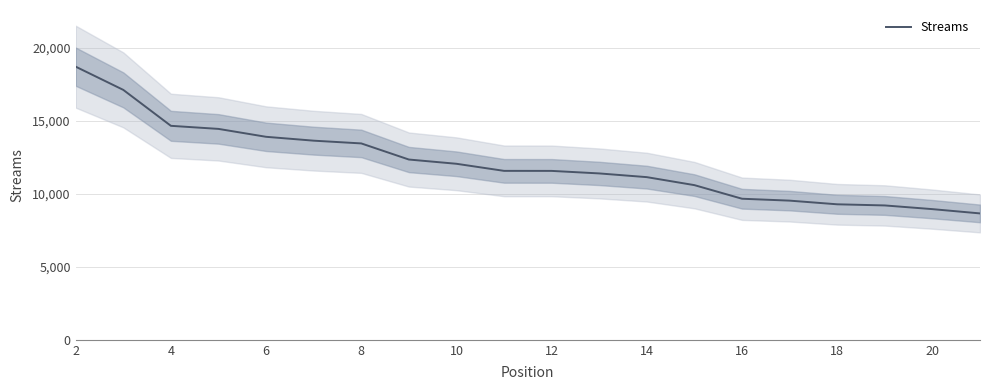

What is the sum of all values?

241774